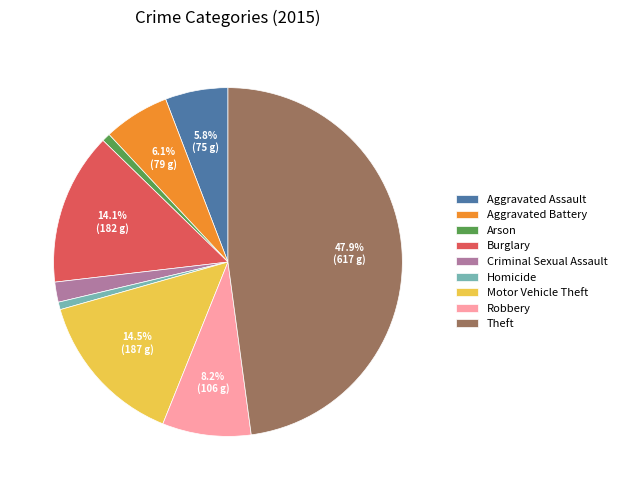

Does Aggravated Assault account for over 50% of the chart?

No